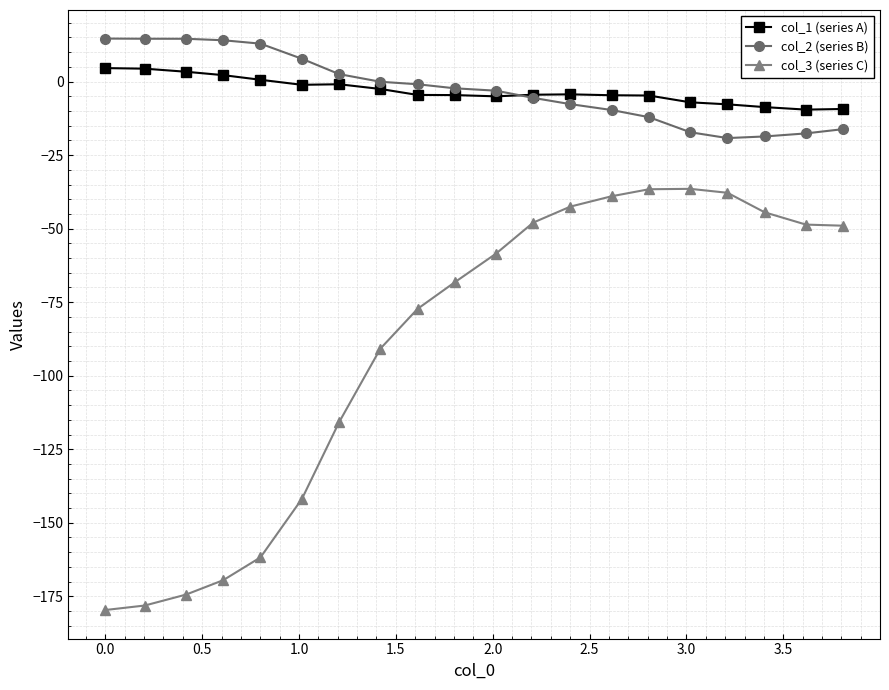

What is the difference between the second highest and second lowest values in the col_3 (series C) series?

141.5